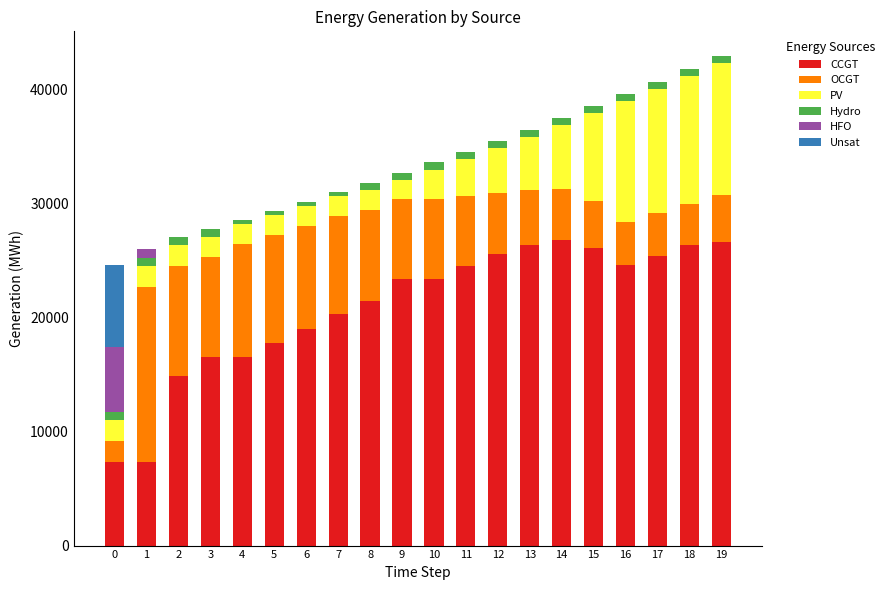

The value of CCGT at 12 is 43894. True or false?

False